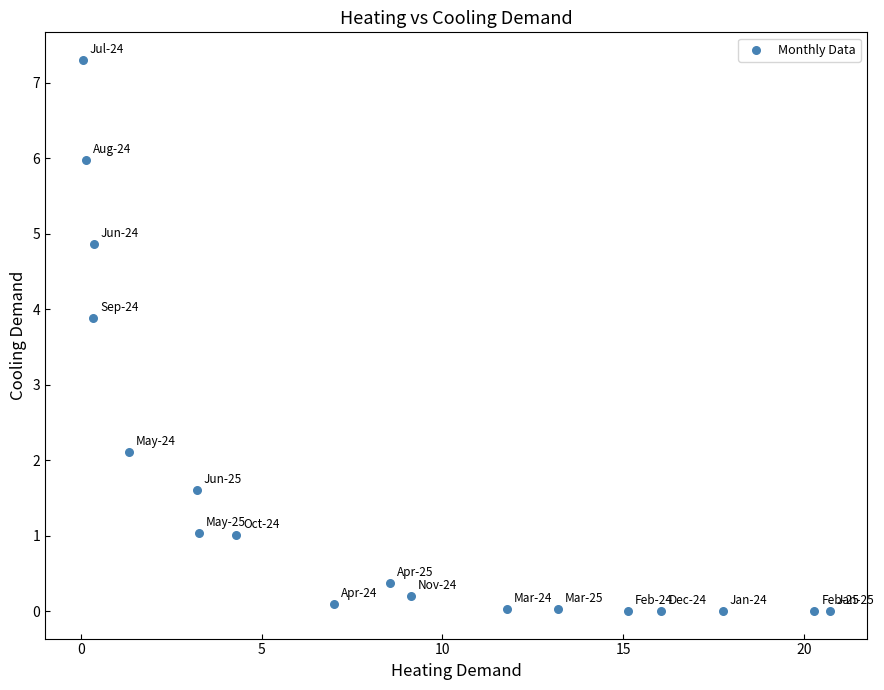

What is the range of X values (max minus min)?

20.7